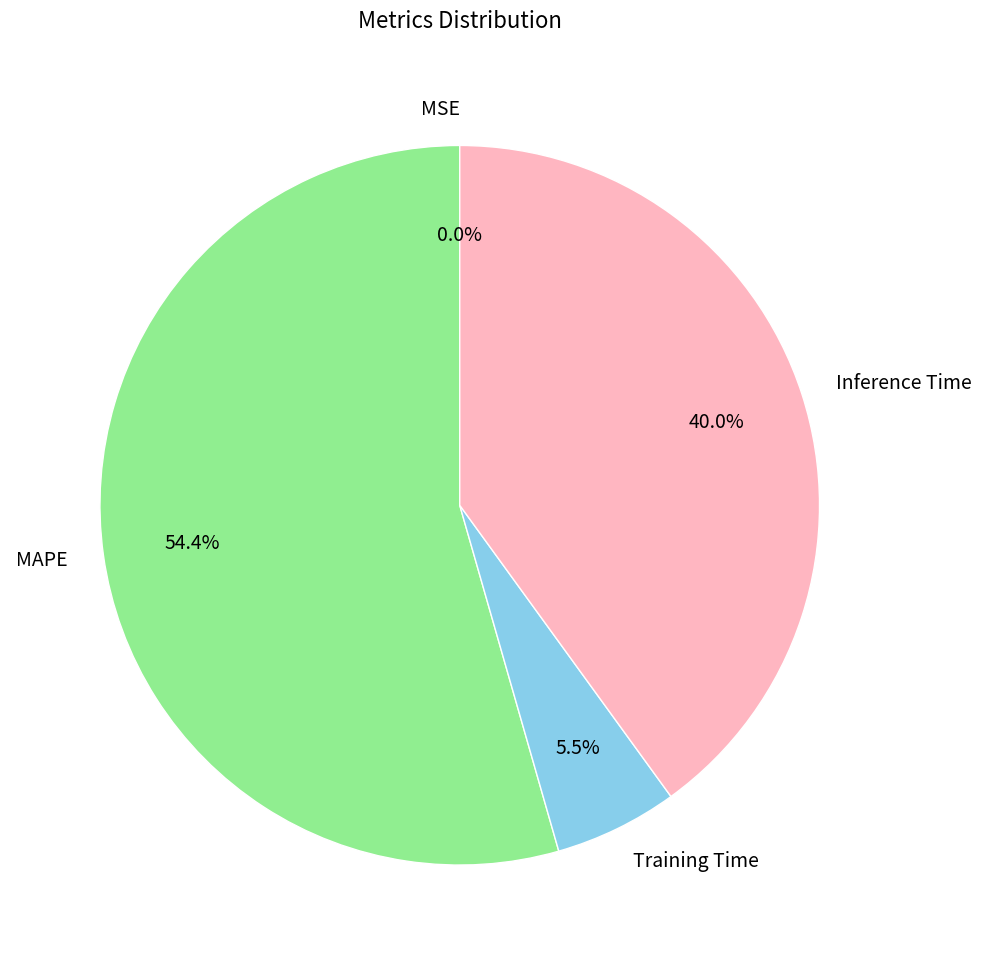

Which has a higher value, Inference Time or MAPE?

MAPE